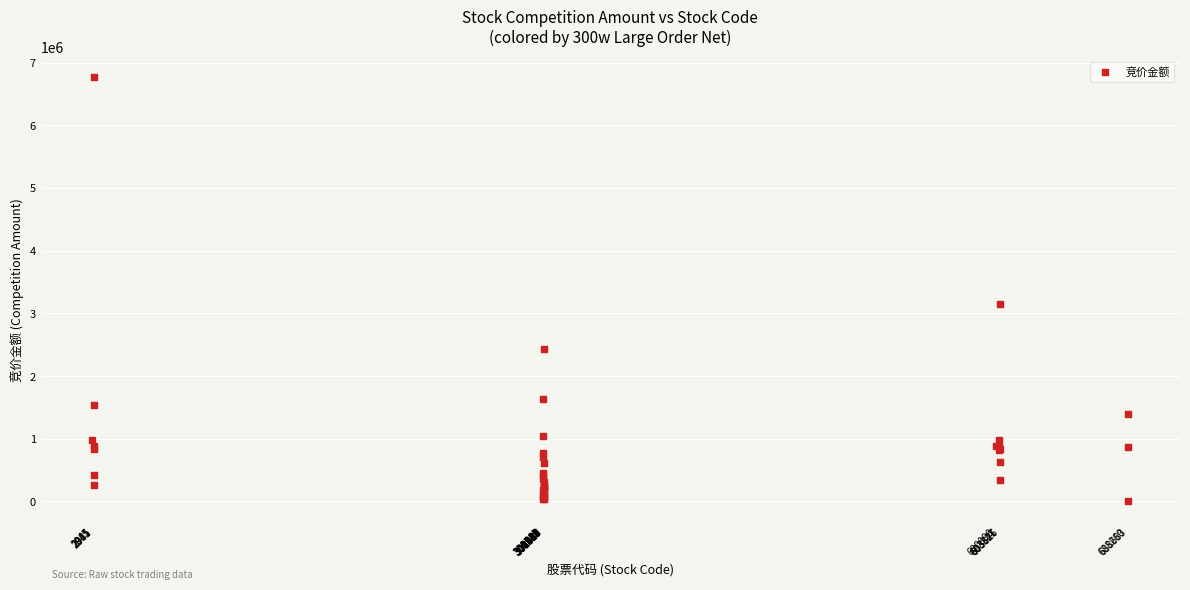

What Y value in the scatter plot is closest to 3385635?

3152163